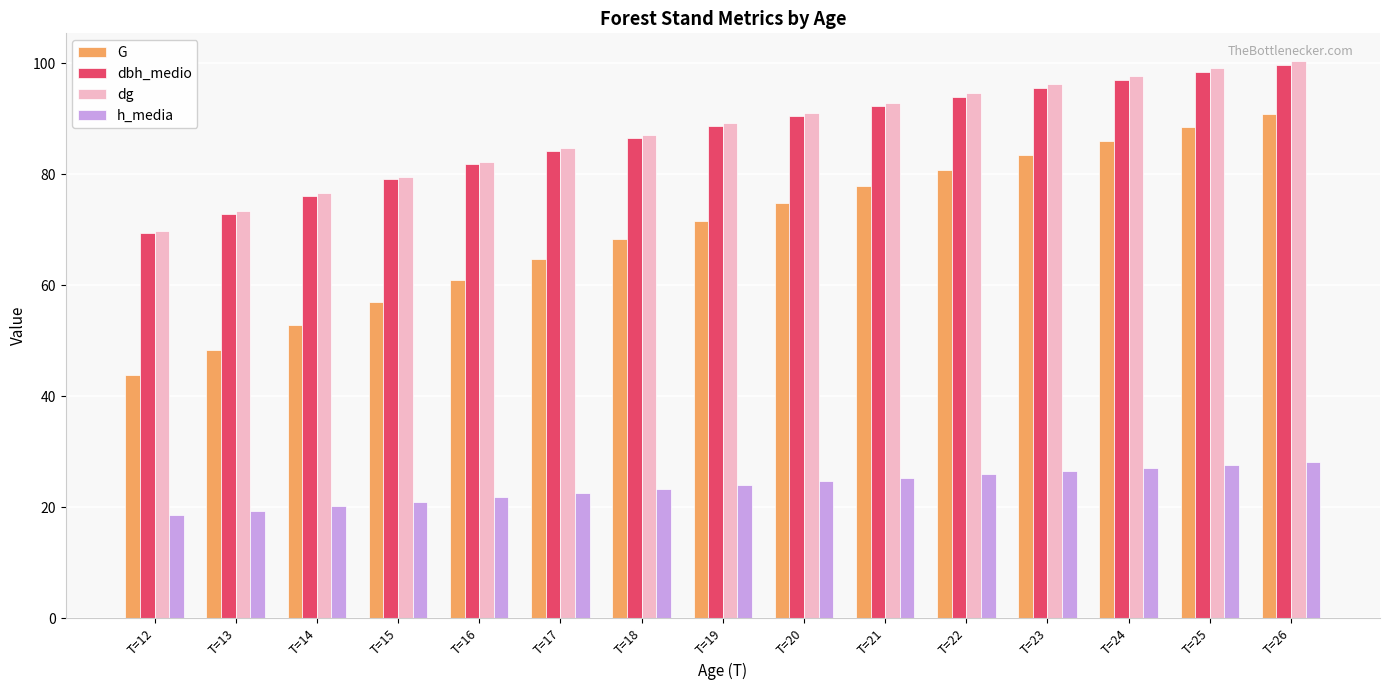

What is the smallest value displayed?

18.6